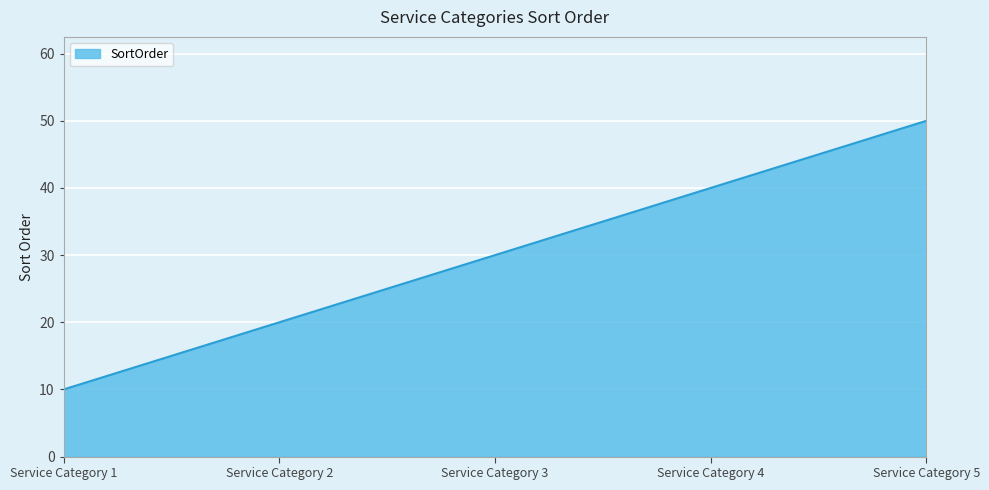

What is the maximum value shown in the chart?

50.0